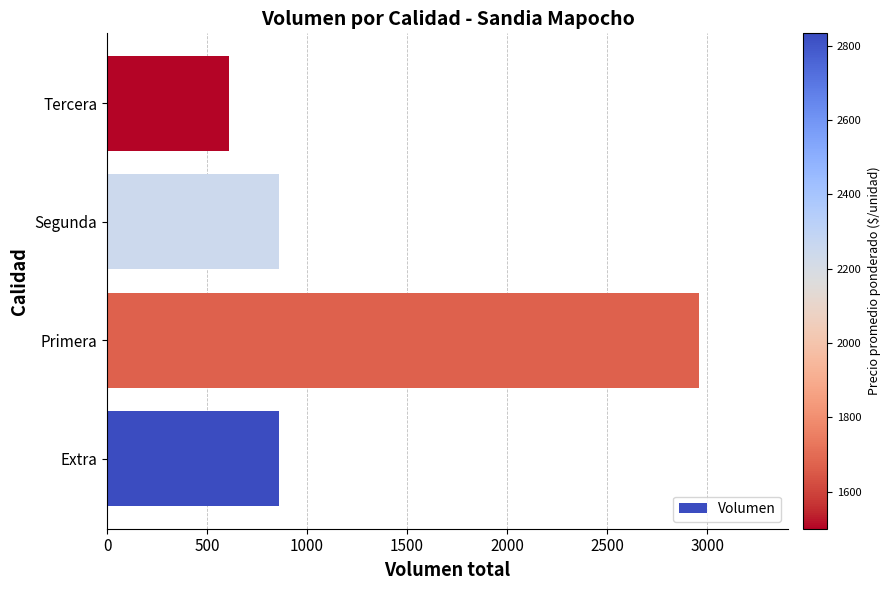

What is the change in value from Extra to Primera?

+2100